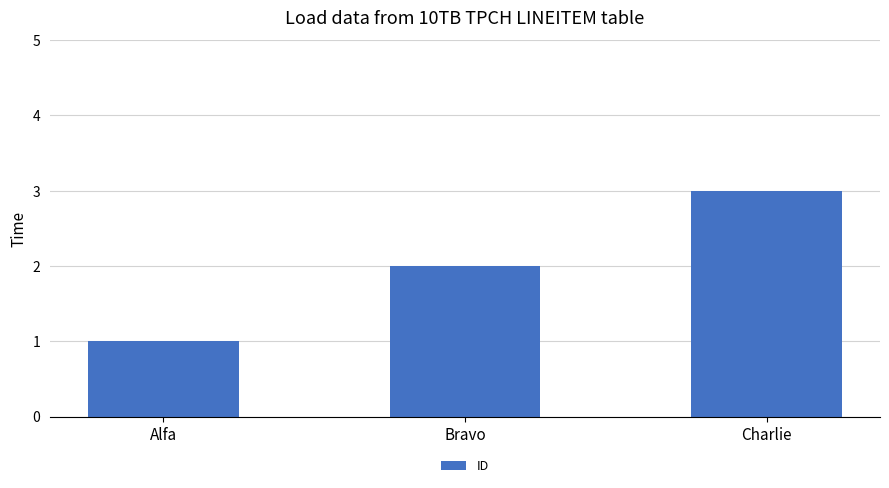

At which label is the value closest to 2?

Bravo